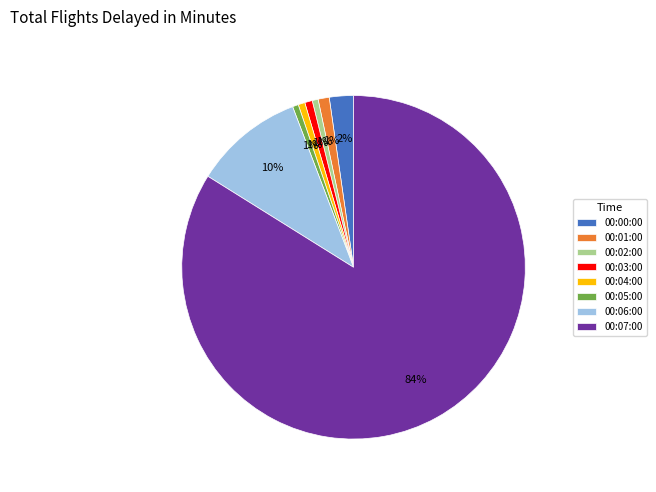

True or false: 00:02:00 accounts for 1% of the total.

True